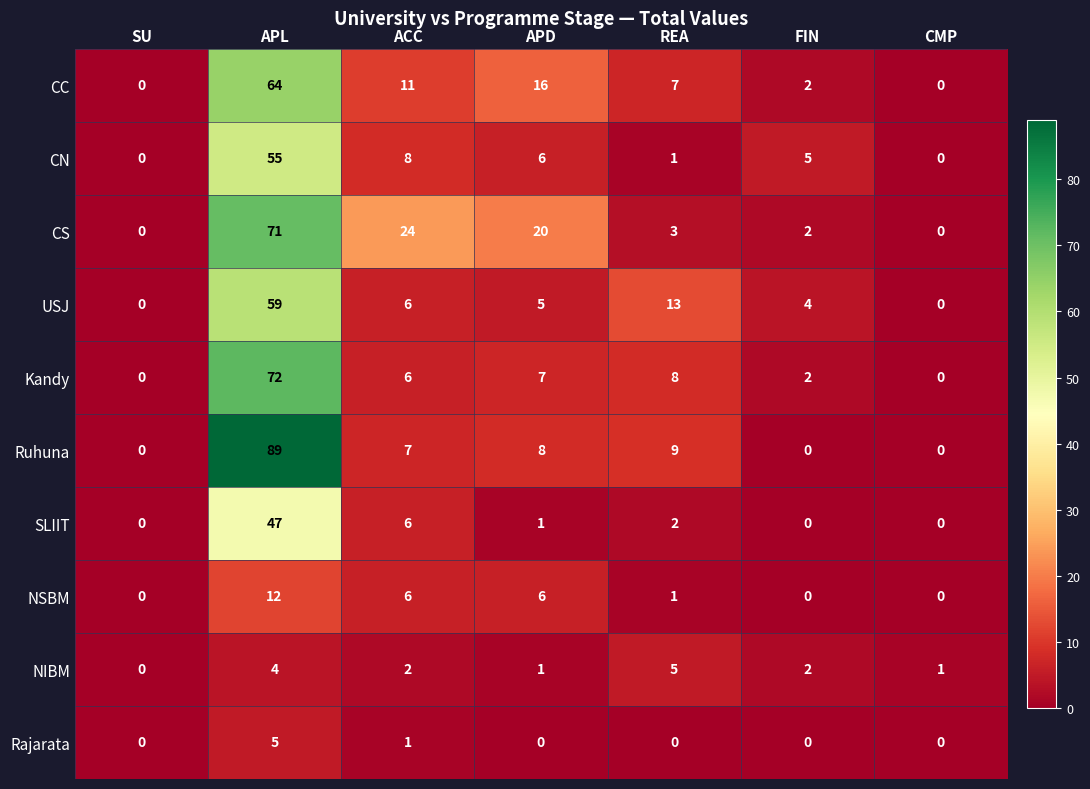

The CN series shows 24 at SU. True or false?

False